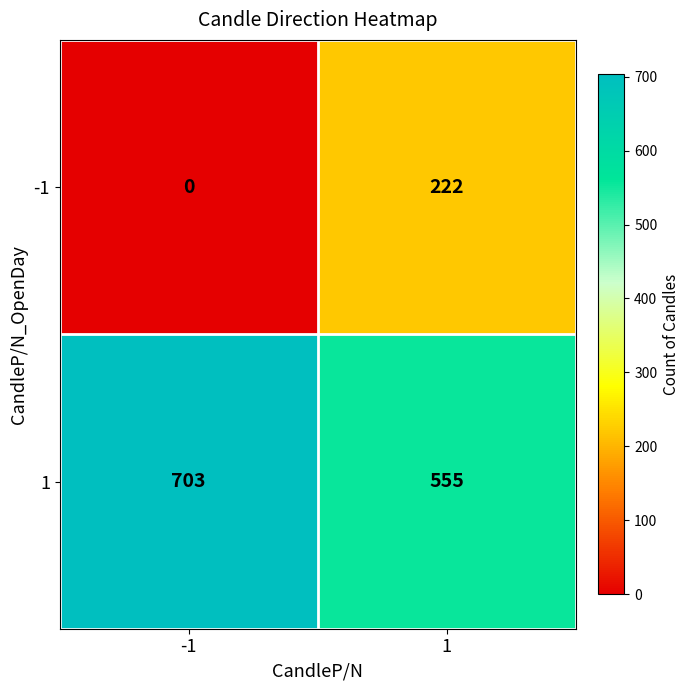

Is it true that -1 equals 0 at -1?

True